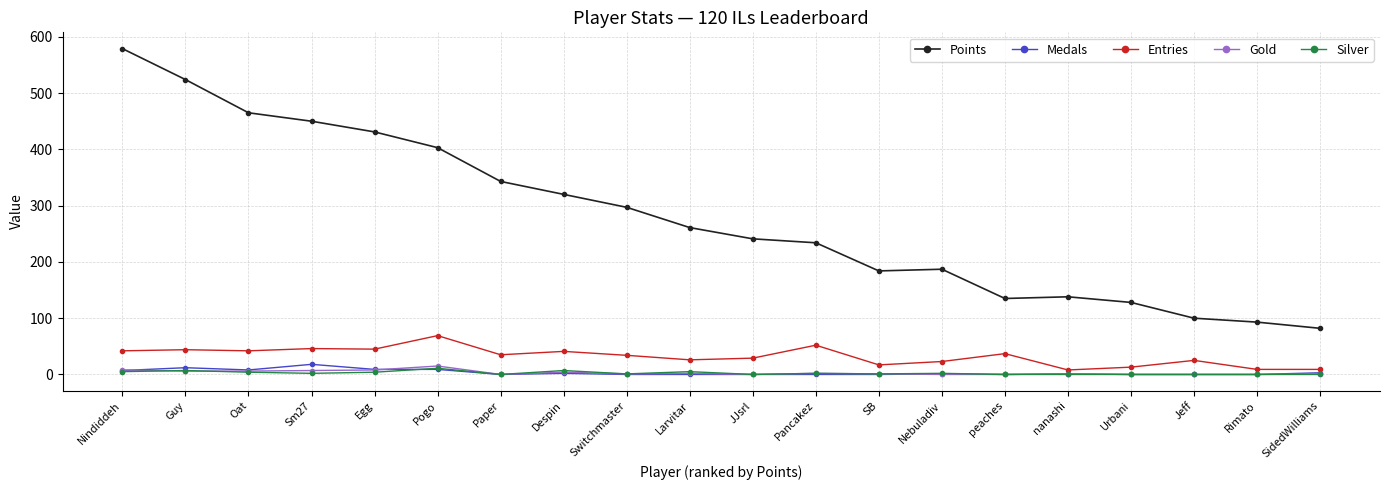

True or false: Points and Silver cross at least once.

False